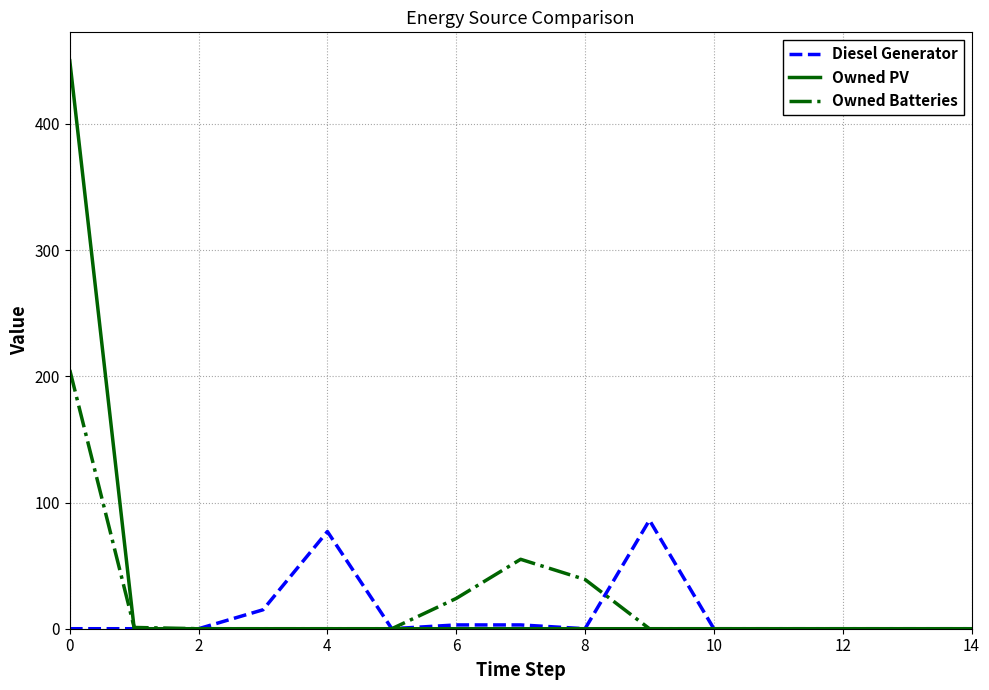

What is the highest value of the Owned PV series?

450